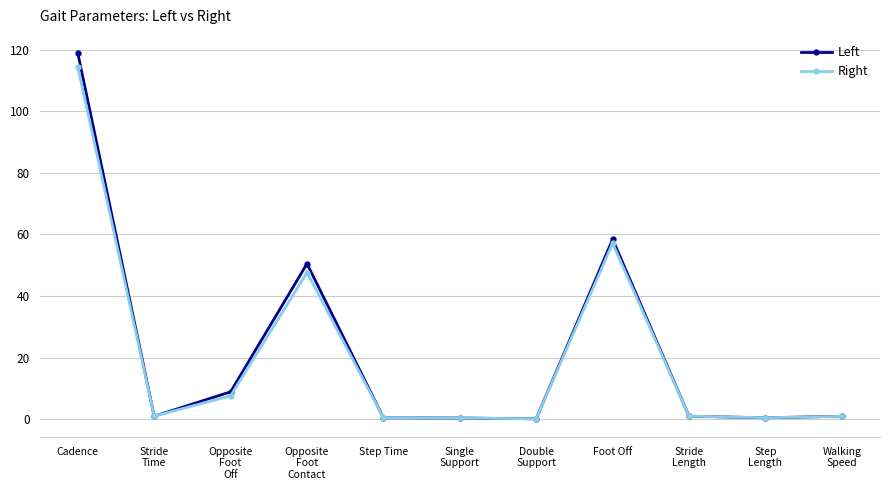

Count the number of data series in this chart.

2